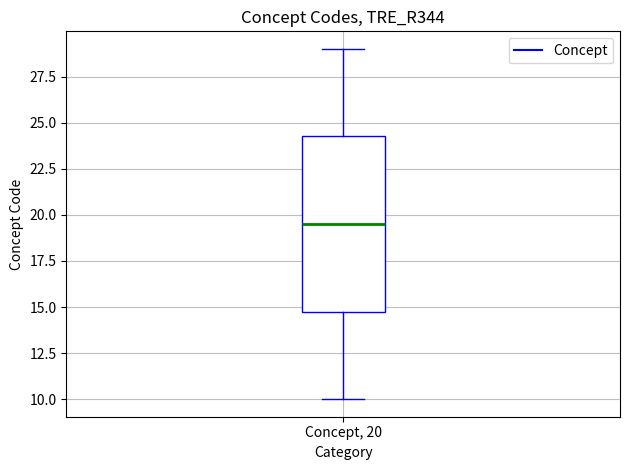

Where does the median line of the box for Concept, 20 sit on the y-axis? The values are not printed on the chart, so give them approximately, as read against the axis.

19.5